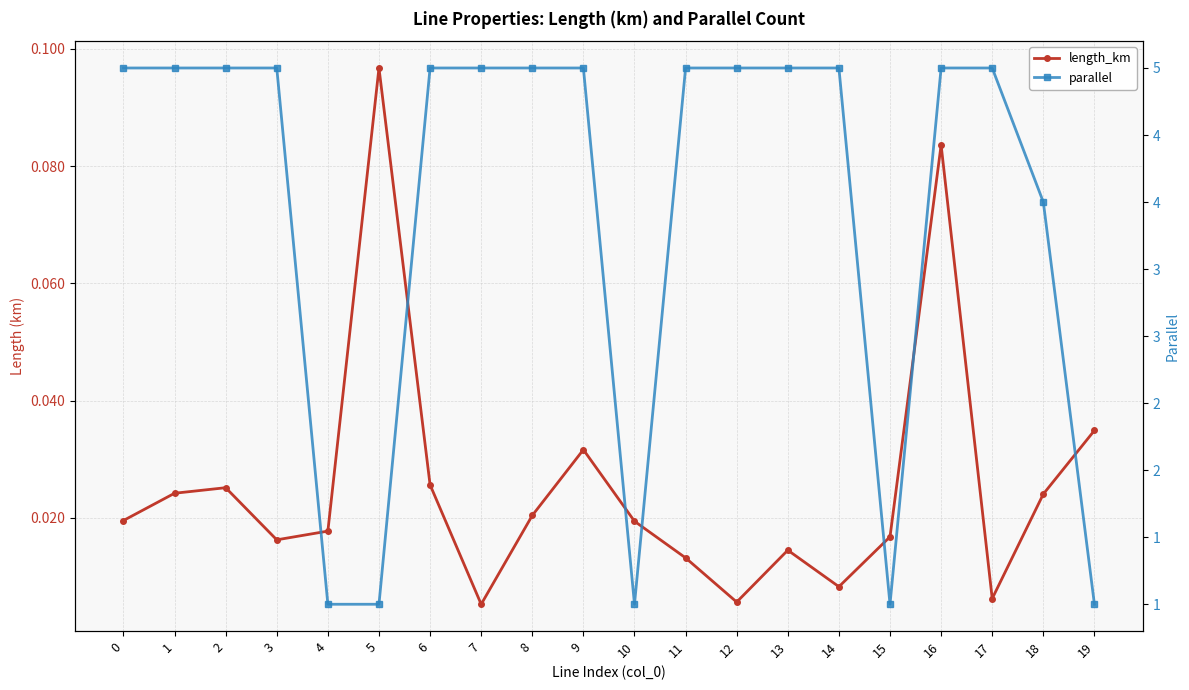

At 16, list the series in order from smallest to largest.

length_km, parallel